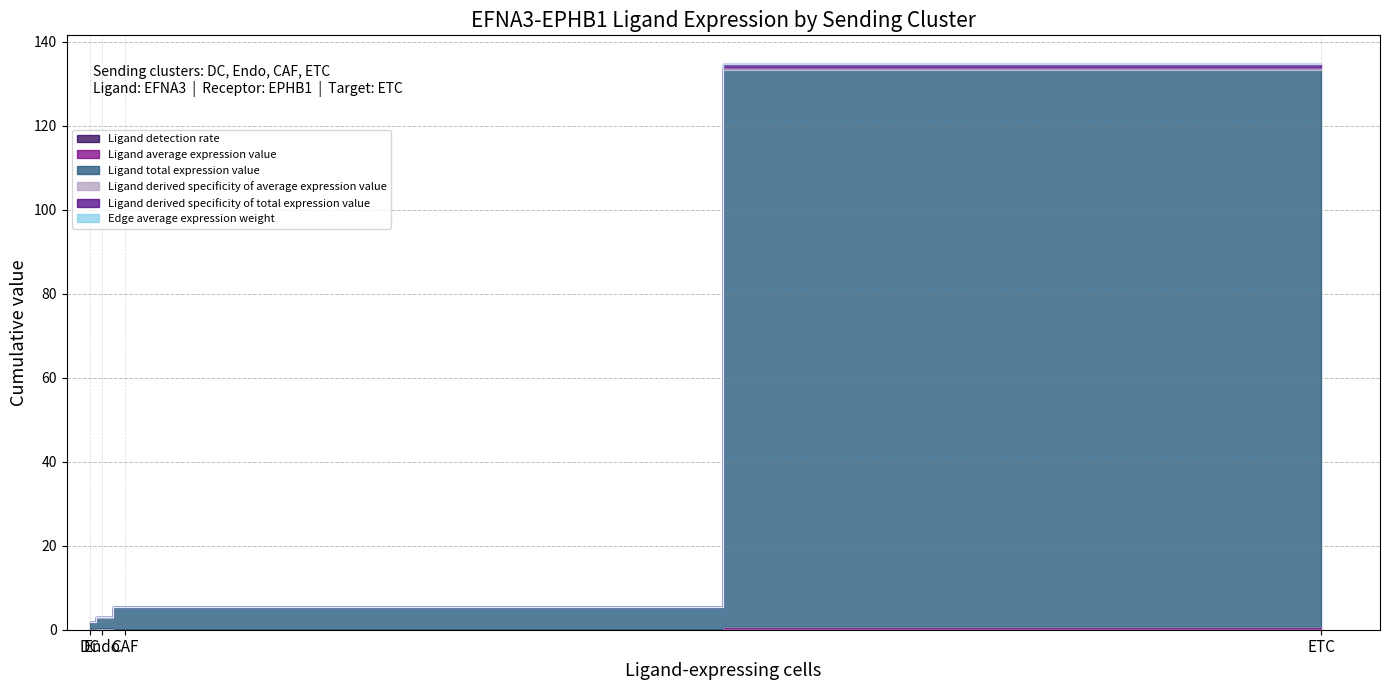

True or false: Ligand detection rate and Ligand total expression value intersect in this chart.

False